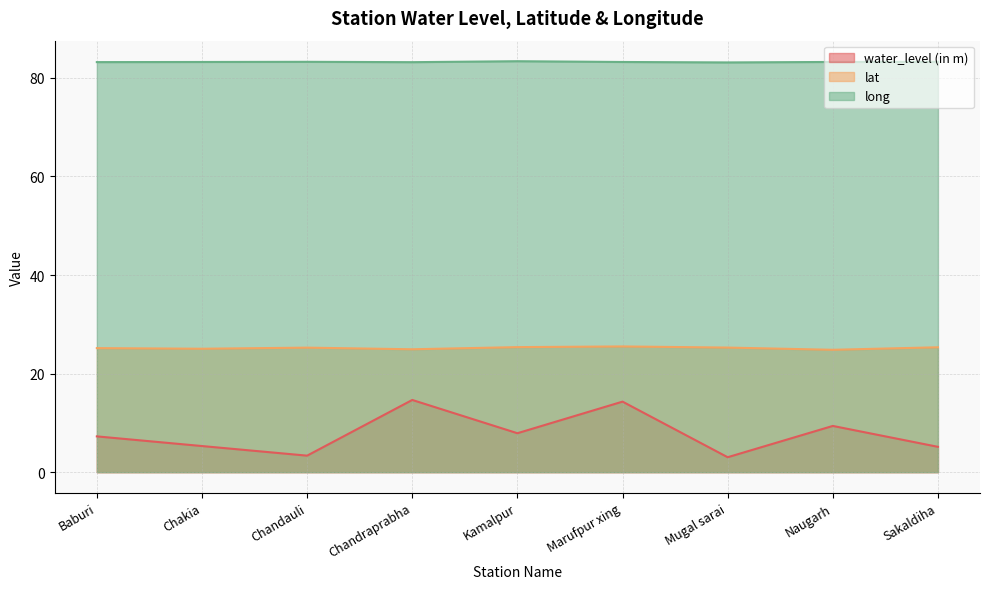

Does the chart display data point markers on the line(s)?

No